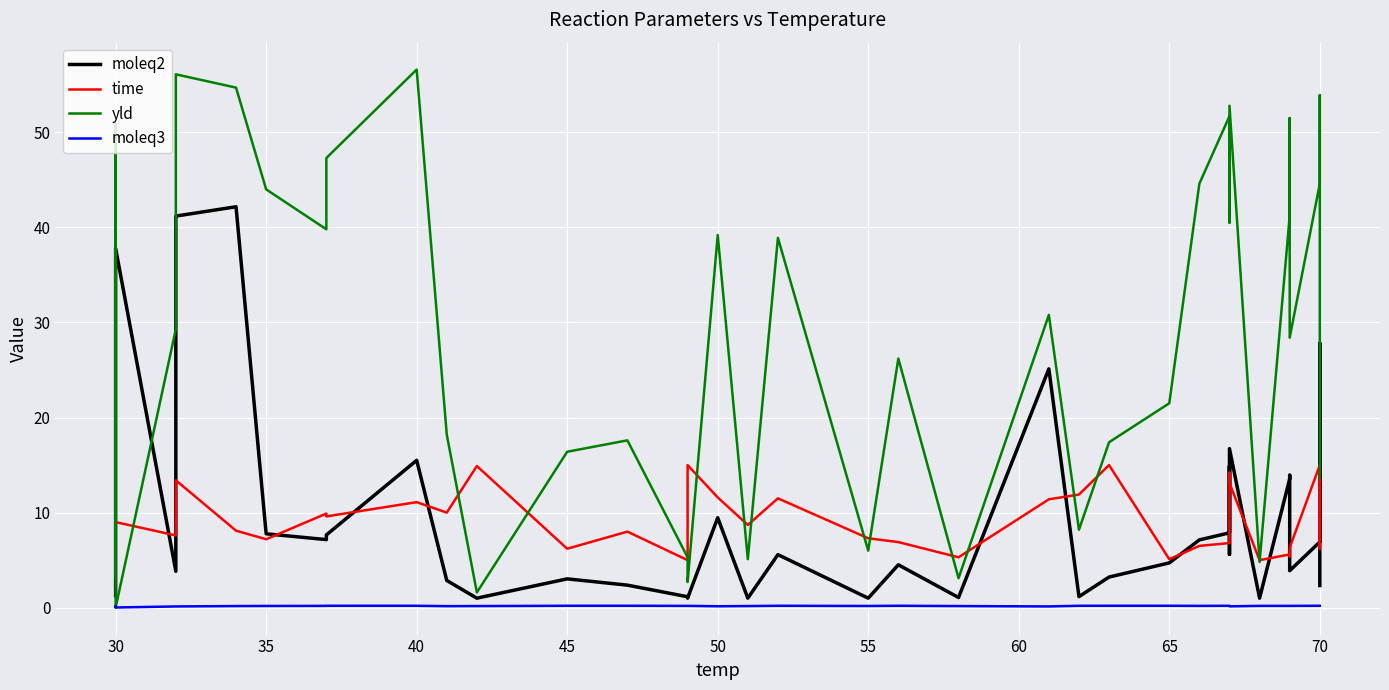

What are all the series names shown in the legend?

moleq2, time, yld, moleq3